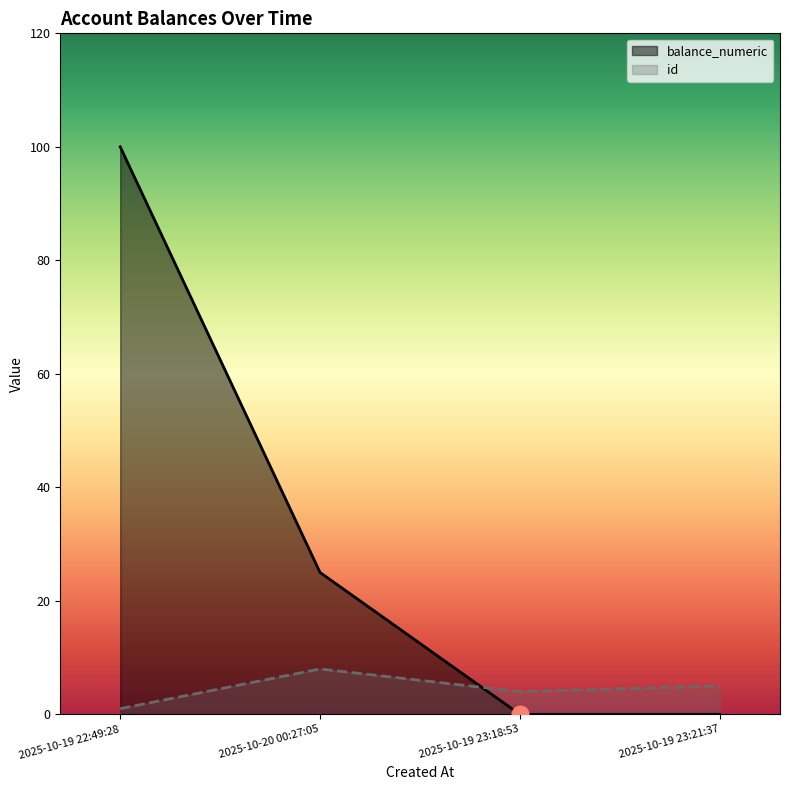

What is the average value of the id series?

4